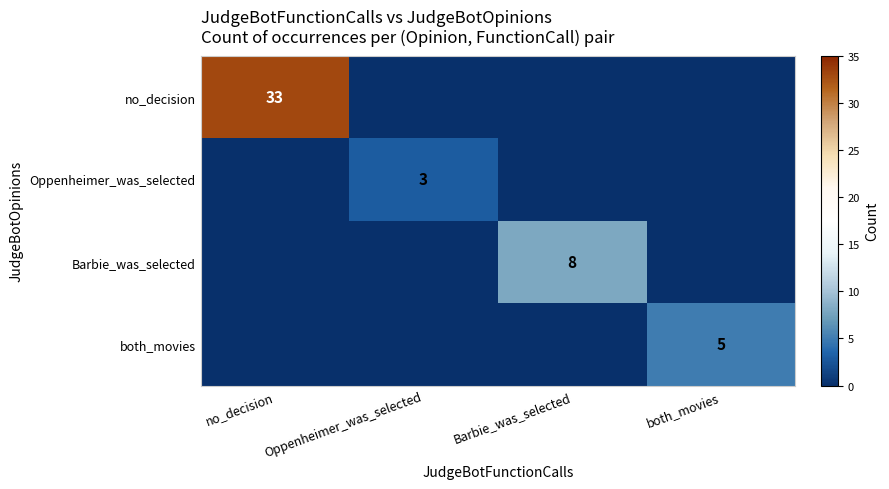

The both_movies series shows 5 at both_movies. True or false?

True